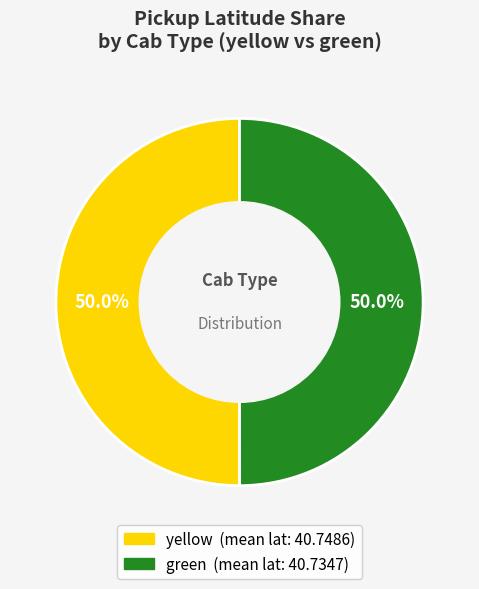

How much of the chart is everything except yellow?

50.0%